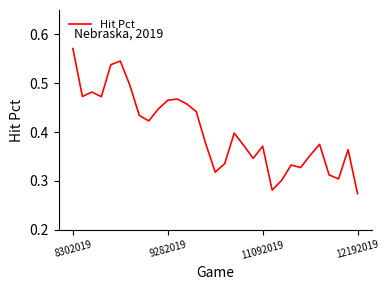

Is this an area chart (filled region under the line)?

No